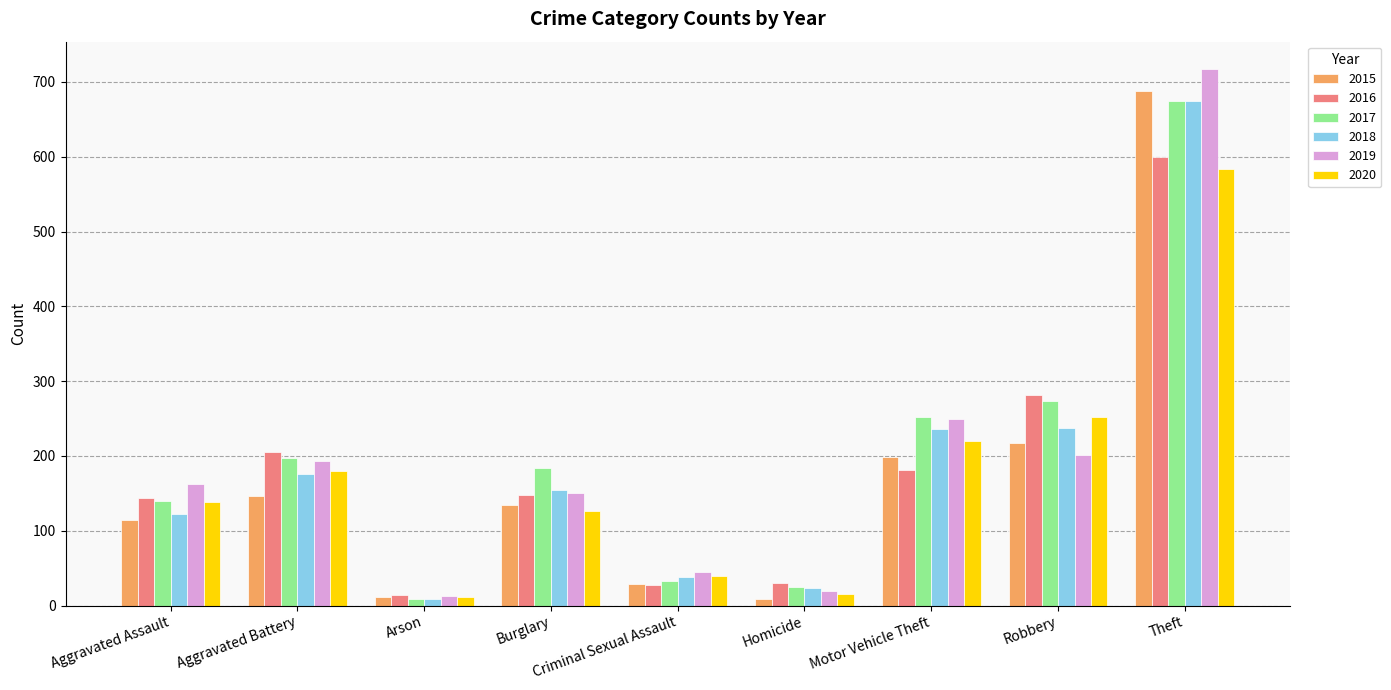

What is the total value across all series at Theft?

3939